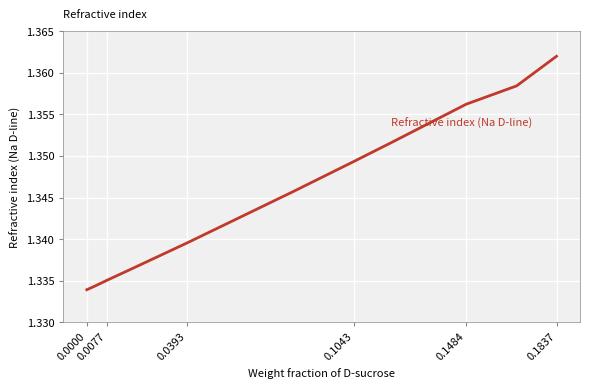

What is the sum of all values?

14.8